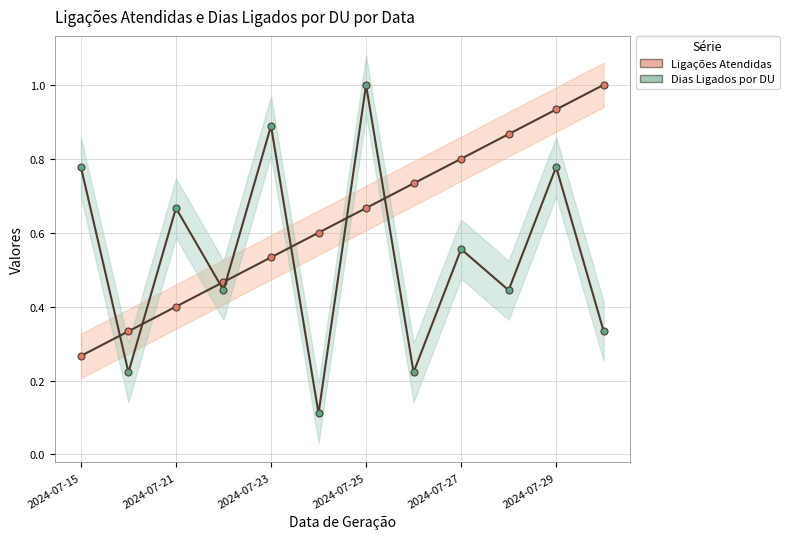

What is the spread (max minus min) of values at 2024-07-15?

0.5